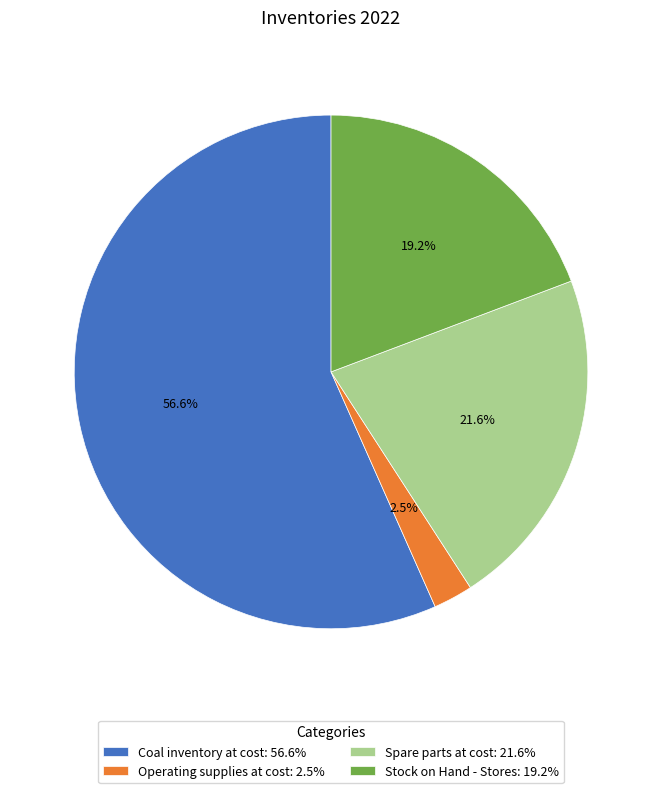

Between Spare parts at cost: 21.6% and Stock on Hand - Stores: 19.2%, which is larger?

Spare parts at cost: 21.6%